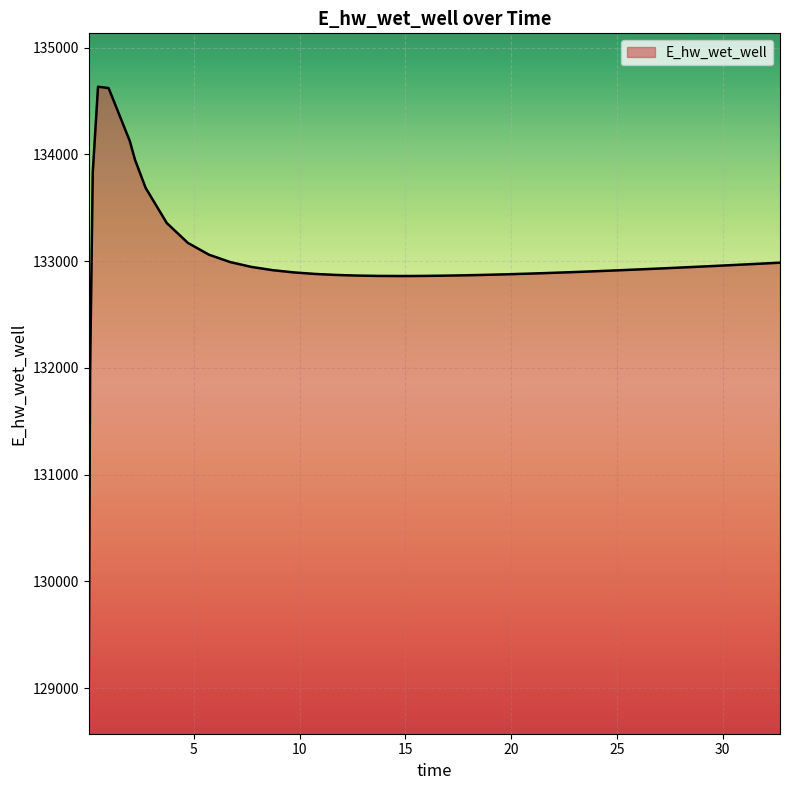

What is the maximum value shown in the chart?

134634.1